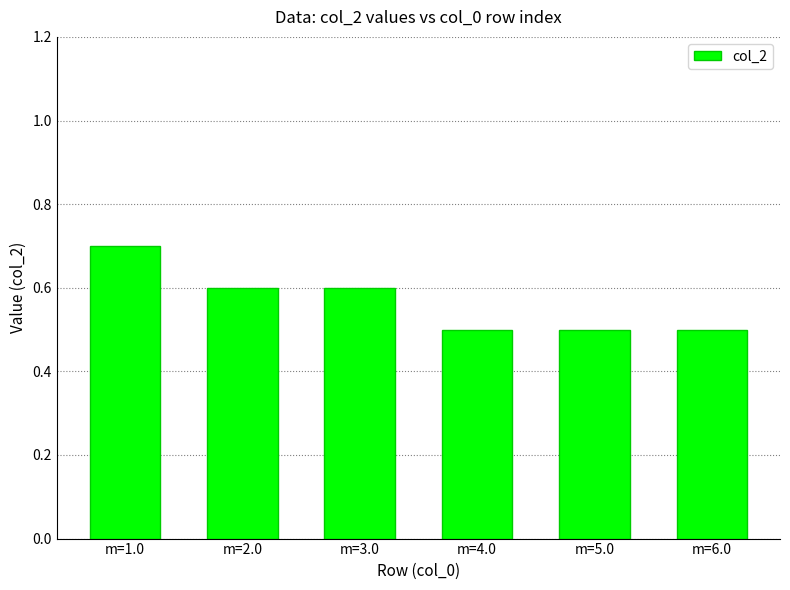

How many values are between 0 and 1?

6